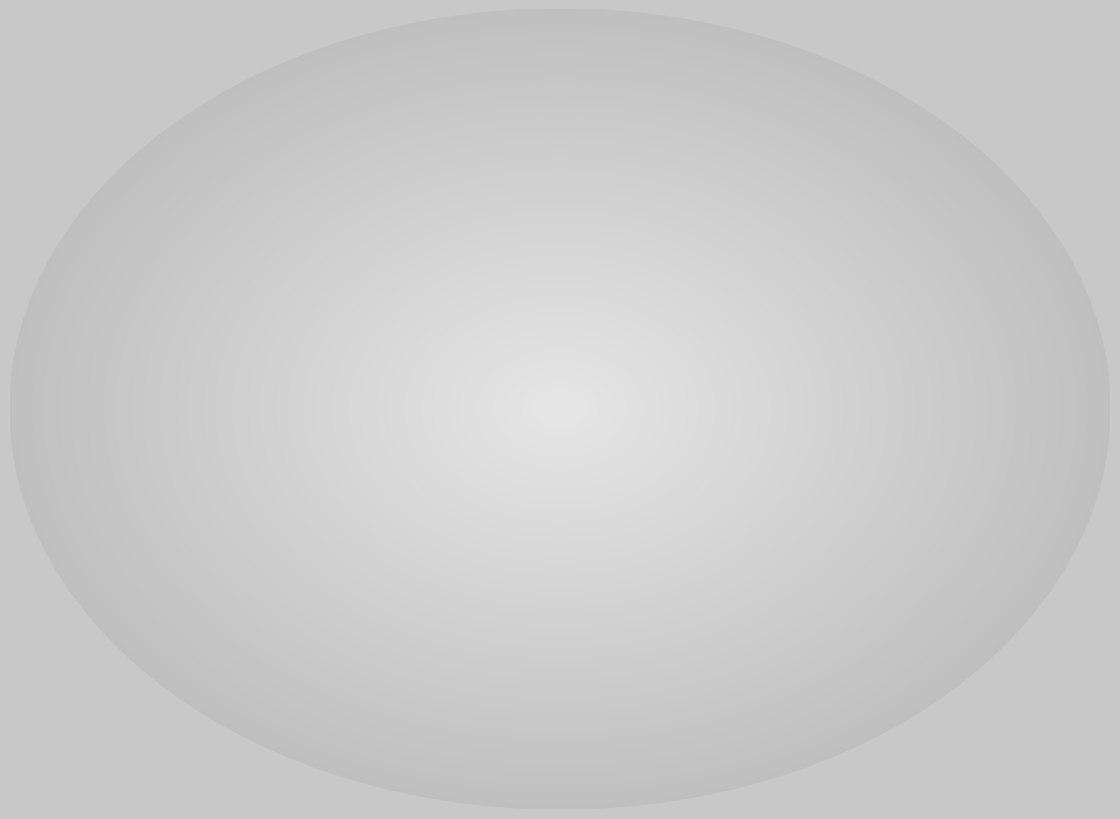

Is it true that Training Time is 99% of the pie?

True